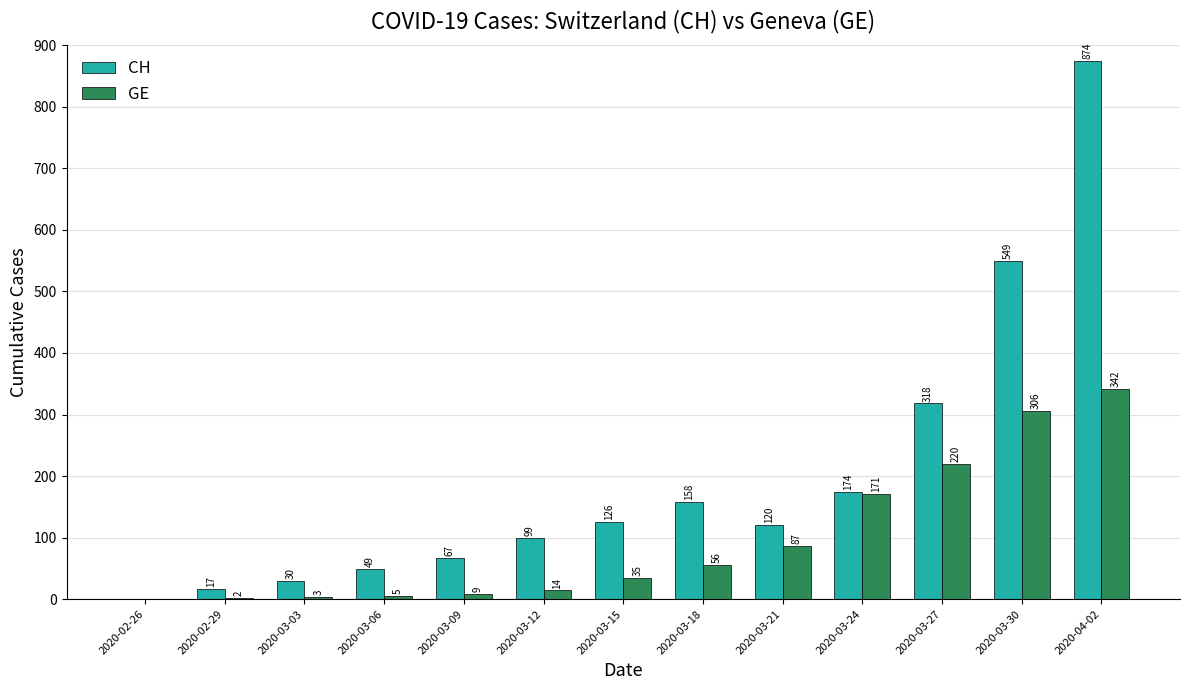

The value of GE at 2020-03-09 is 9. True or false?

True